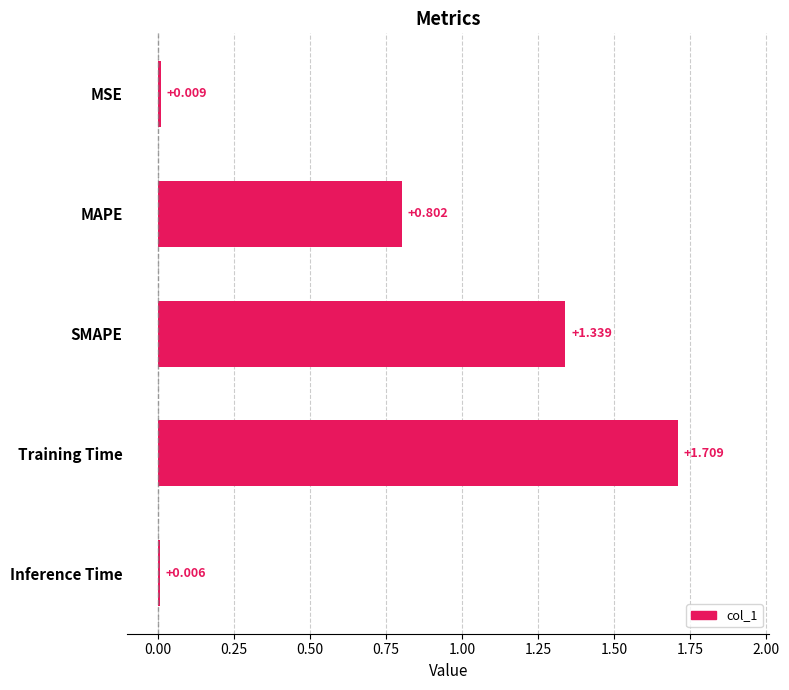

Which label corresponds to the largest value in the chart?

Training Time